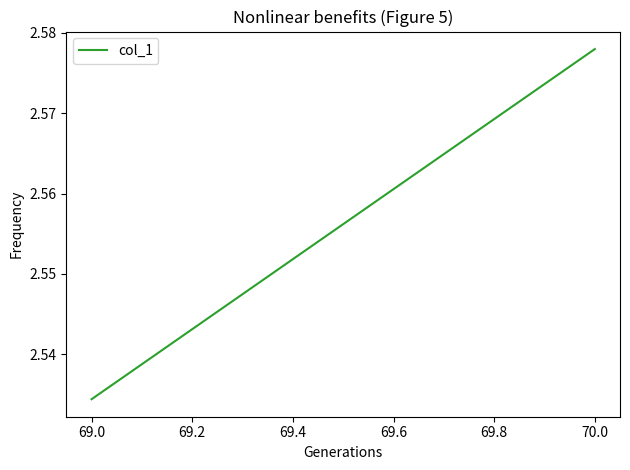

The value at 70.0 is 1.3. True or false?

False